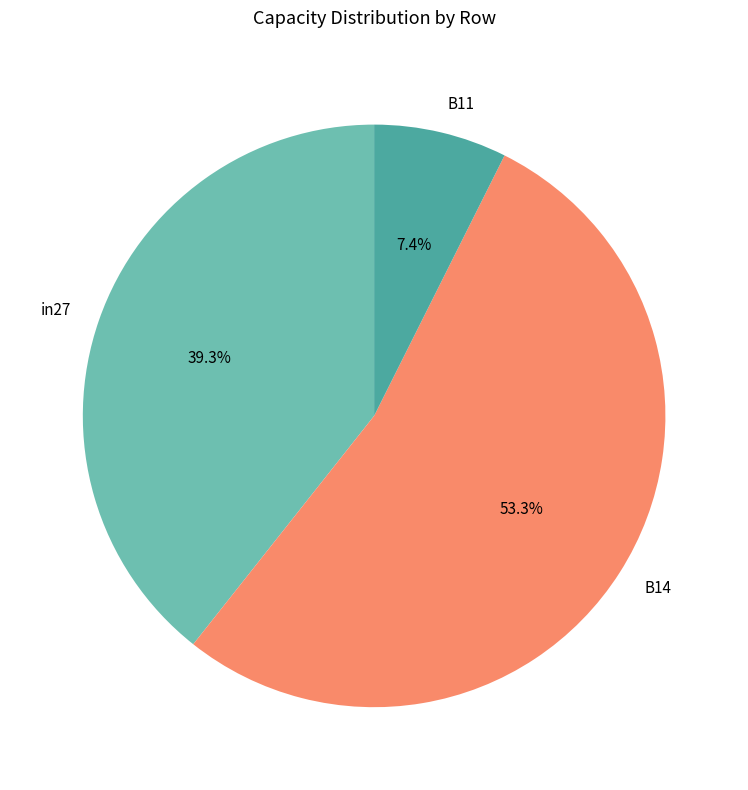

To the nearest percent, what is the difference between the largest and smallest slice percentages?

46%